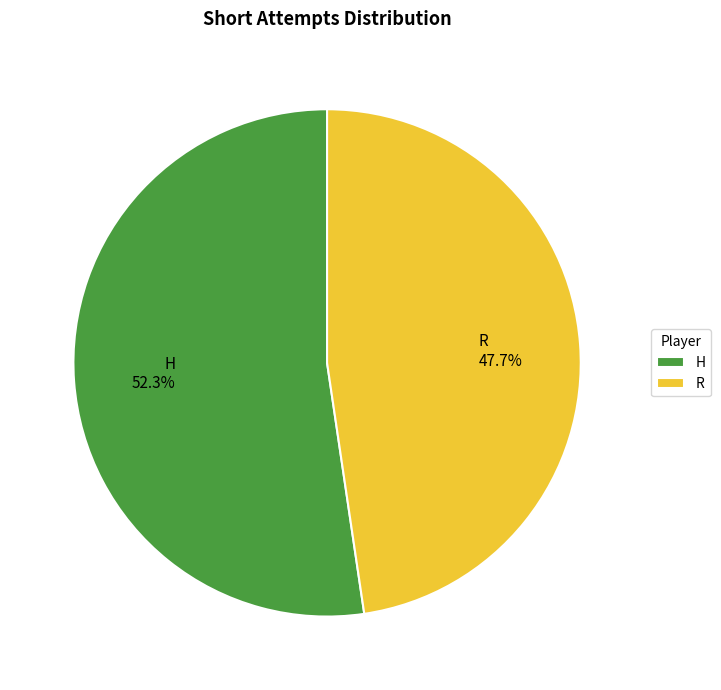

To the nearest percent, what is the difference between the H and R slice percentages?

5%